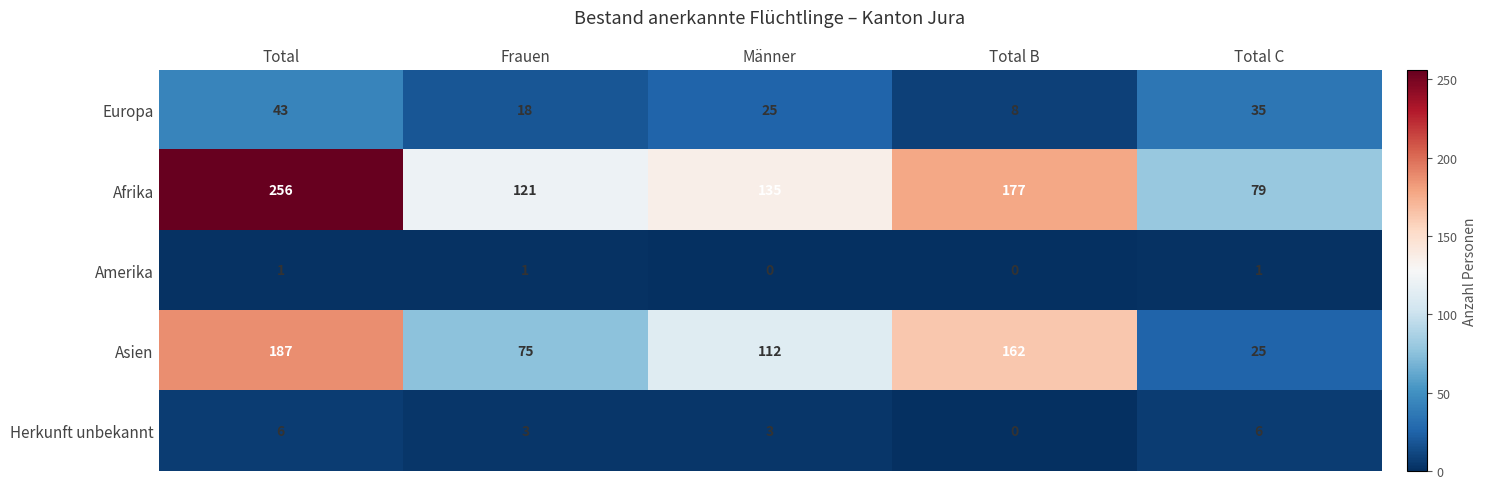

What is the difference between the Europa values at Frauen and Männer?

7